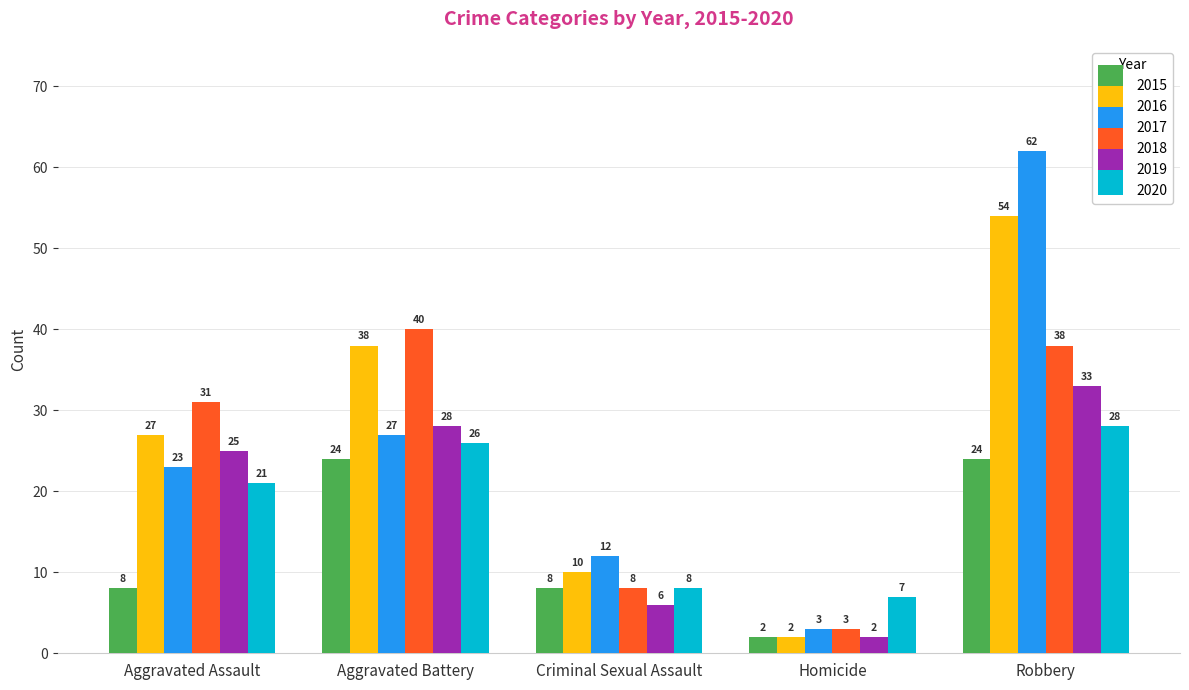

Is it true that 2018 equals 38 at Robbery?

True